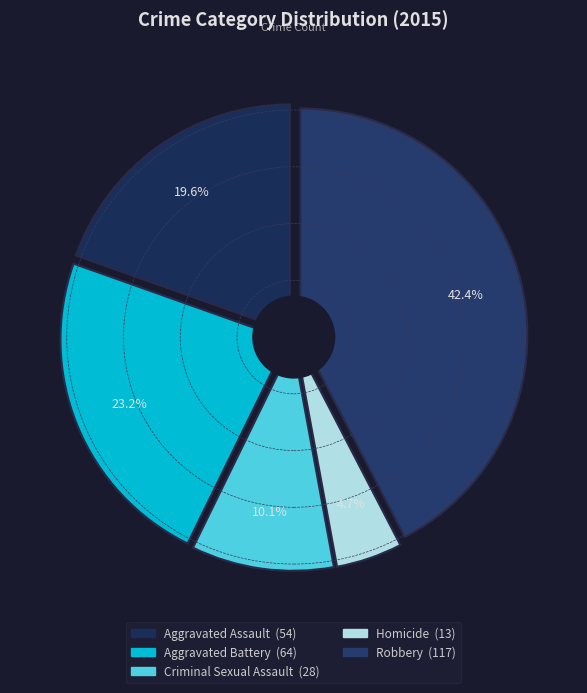

What percentage is the Robbery slice, to the nearest percent?

42%